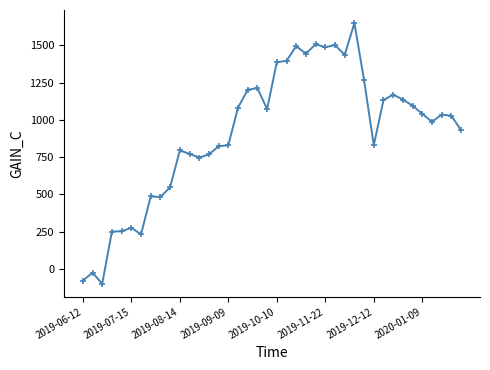

Does the chart have visible grid lines?

No